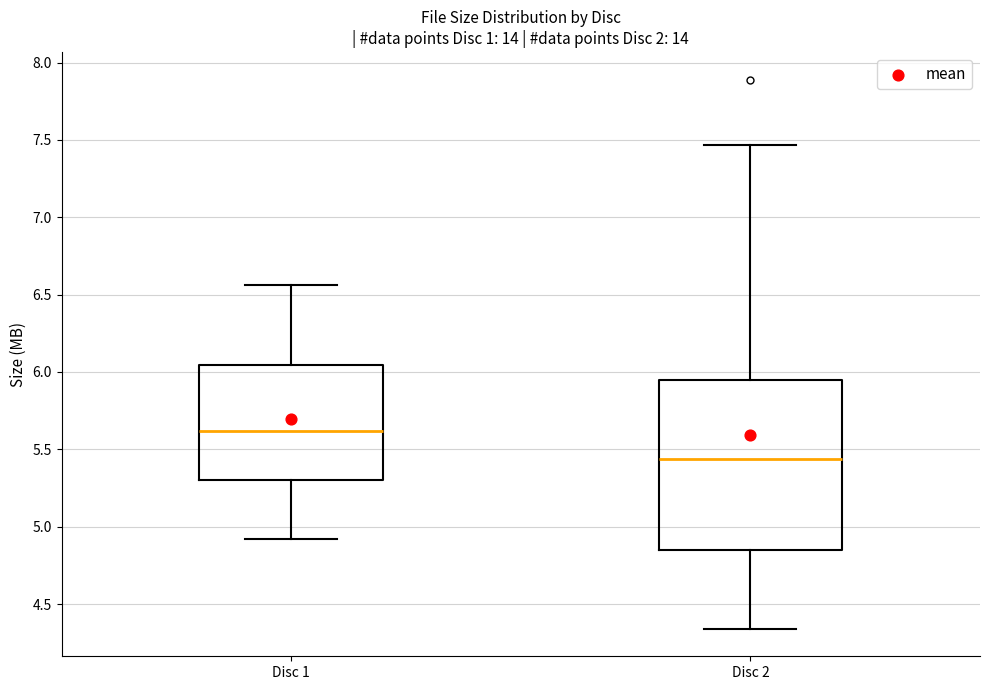

Which box's median line is the lowest?

Disc 2